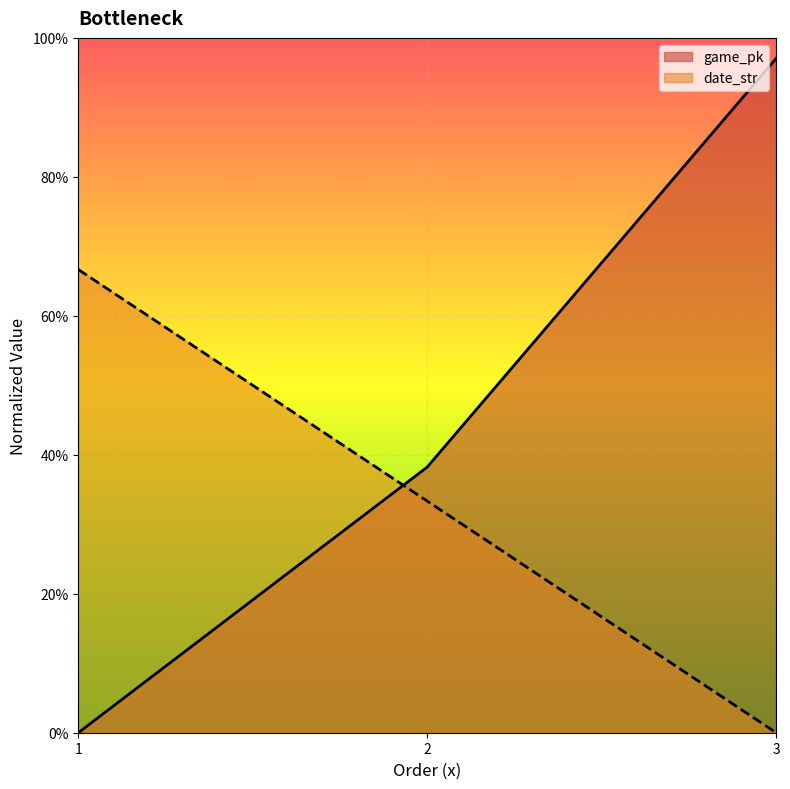

Between 1 and 3, which is larger?

3